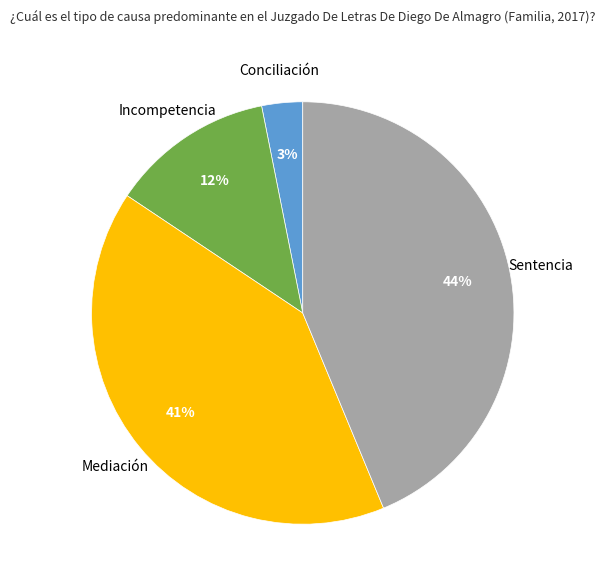

To the nearest percent, what is the average slice percentage?

25%